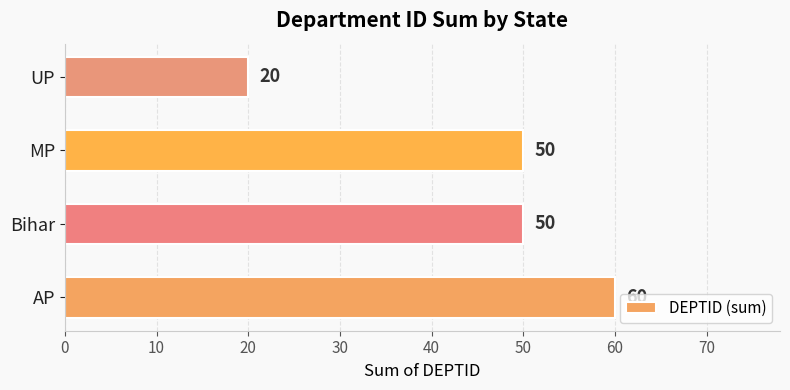

Reading bottom to top, extract all data points from this chart.

AP=60	Bihar=50	MP=50	UP=20